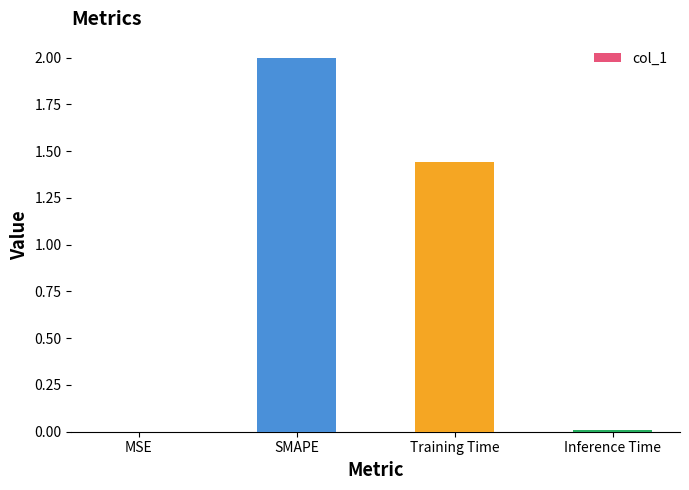

Between Inference Time and SMAPE, which is larger?

SMAPE